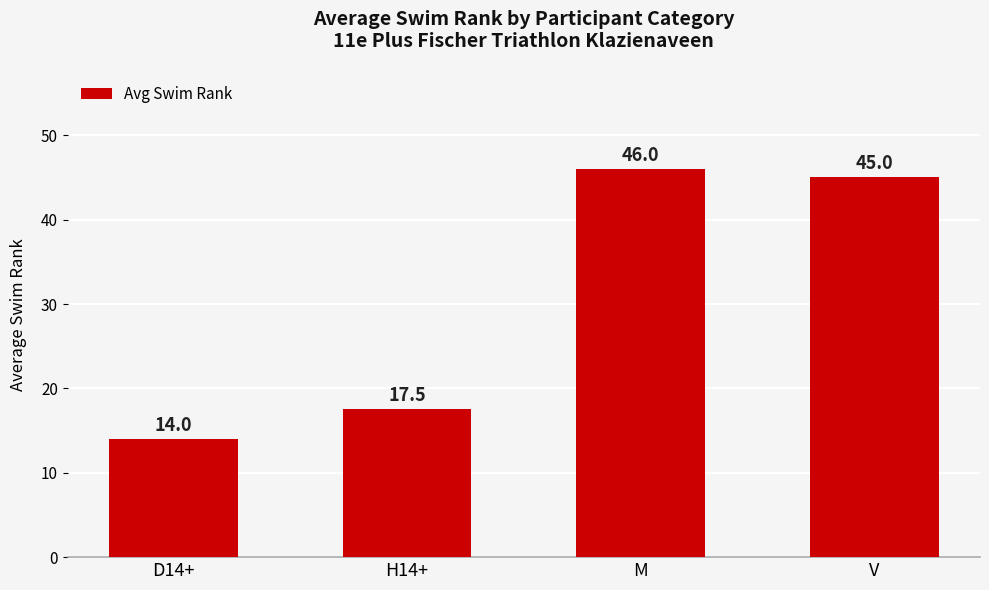

Where does the data first go above 45?

M